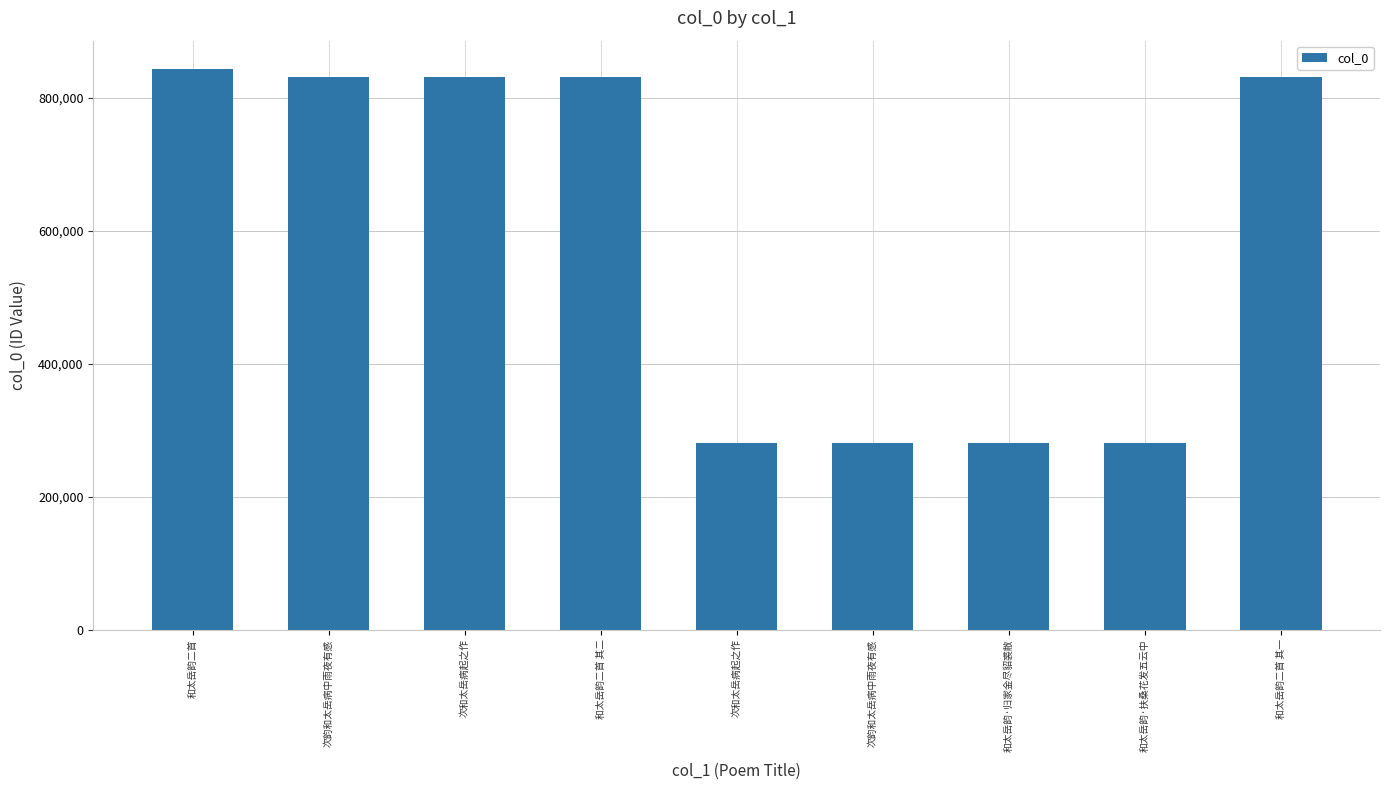

Reading right to left, extract all data points from this chart.

832188	280974	280975	280914	280917	832189	831996	831995	844278